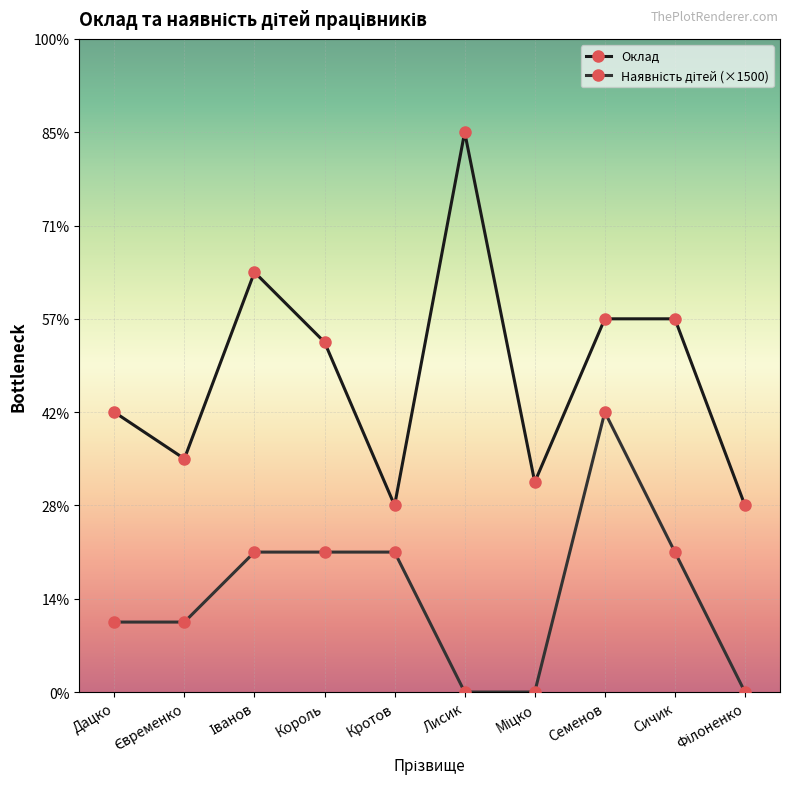

Does the chart have visible grid lines?

Yes